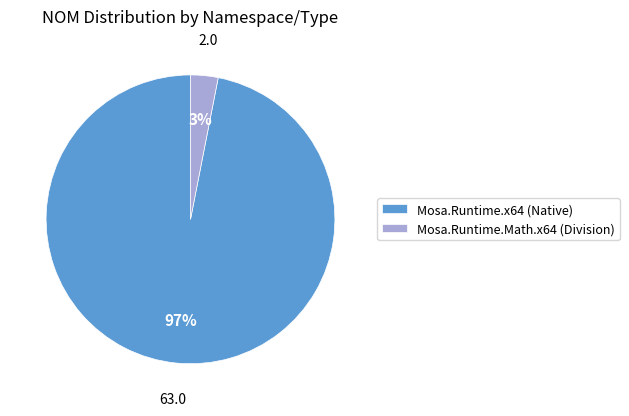

True or false: Mosa.Runtime.x64 (Native) accounts for 97% of the total.

True